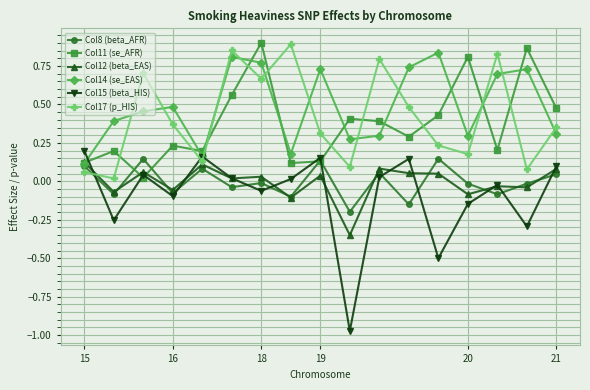

Which series has the widest spread of values?

Col15 (beta_HIS)